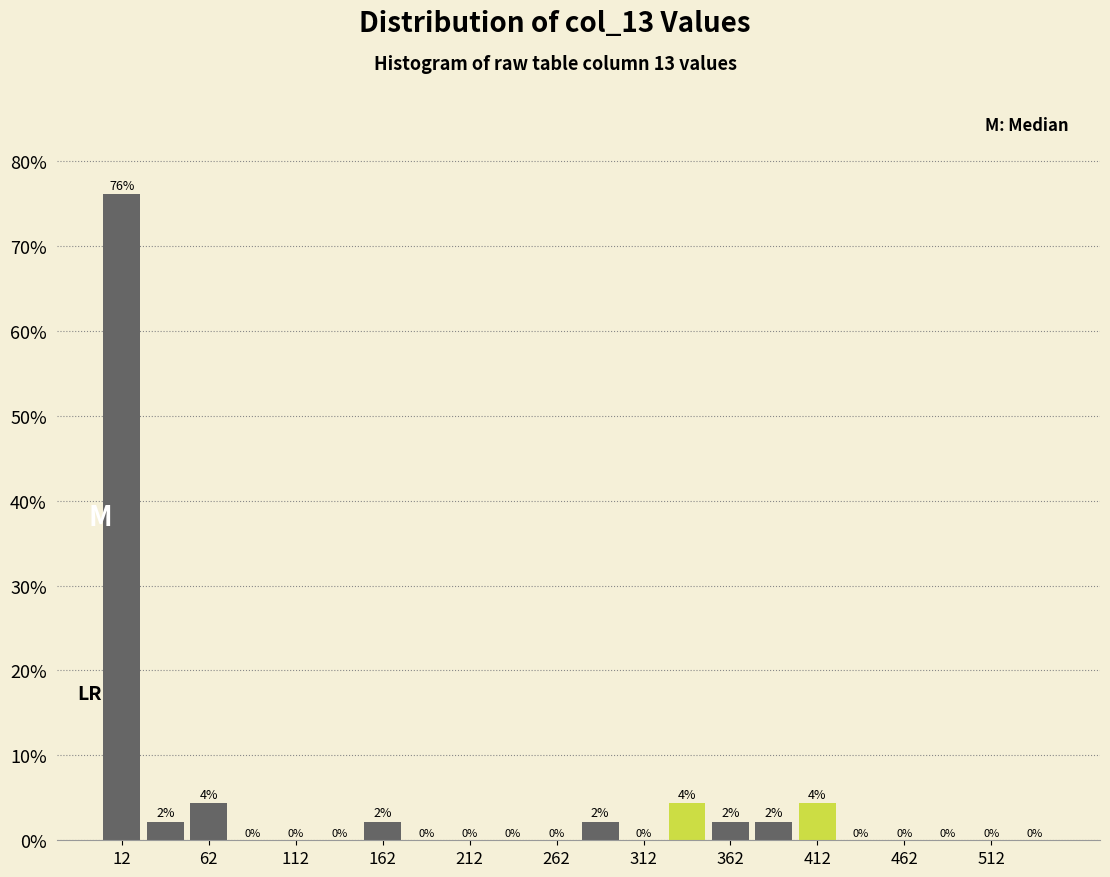

Over which range of the x-axis is the bar tallest?

0 to 25